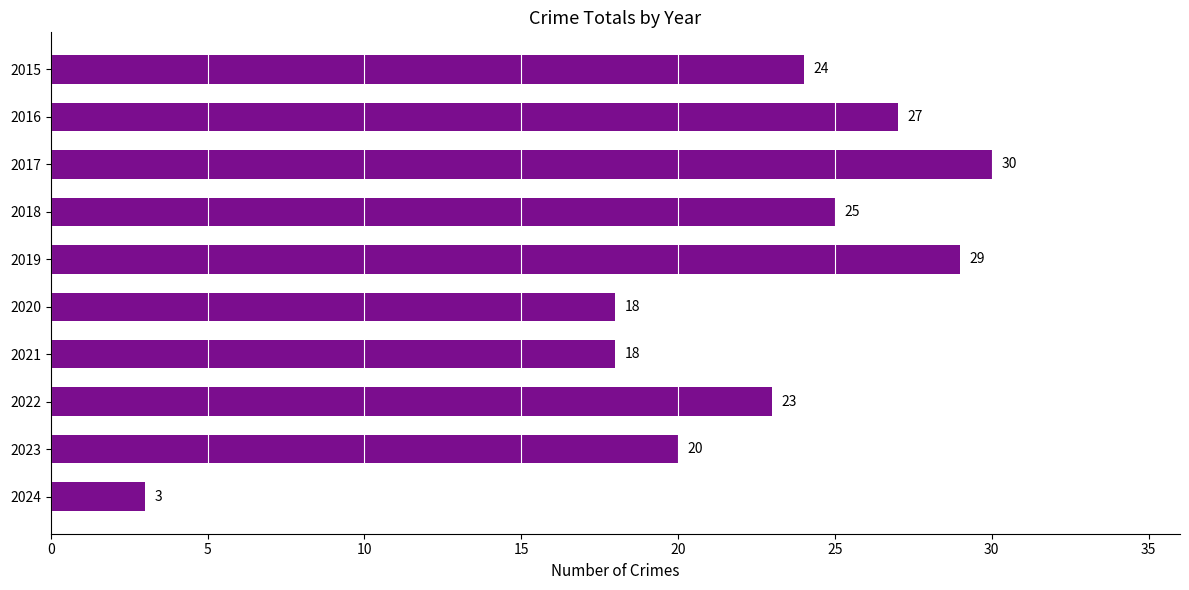

At which category does the chart reach its peak across all series?

2017